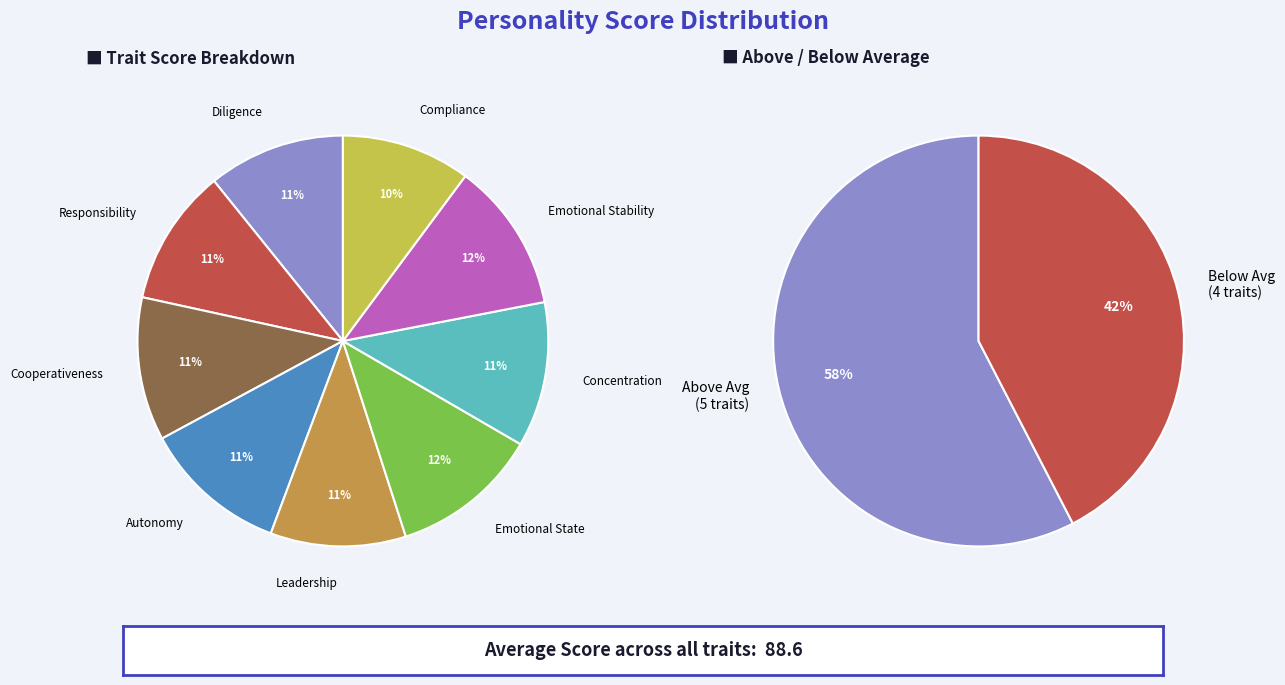

What portion of the pie excludes Concentration?

88.6%